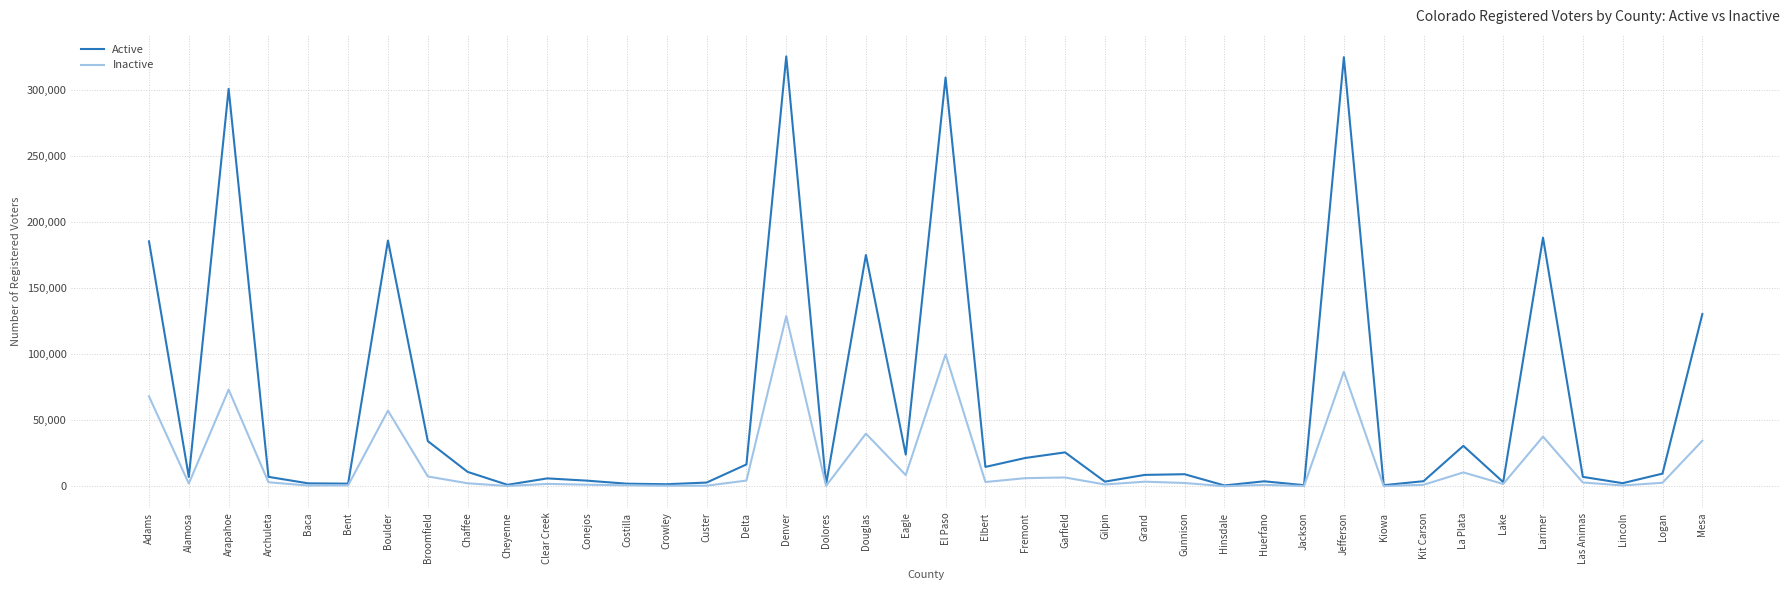

List the series in order of their overall mean, lowest first.

Inactive, Active